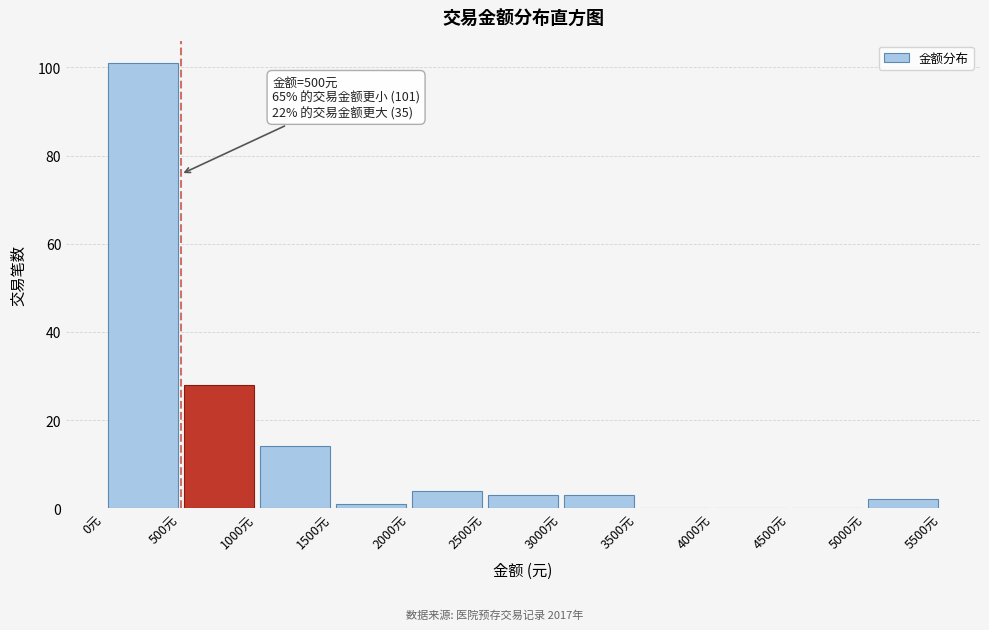

Which range on the x-axis has the tallest bar?

0 to 500